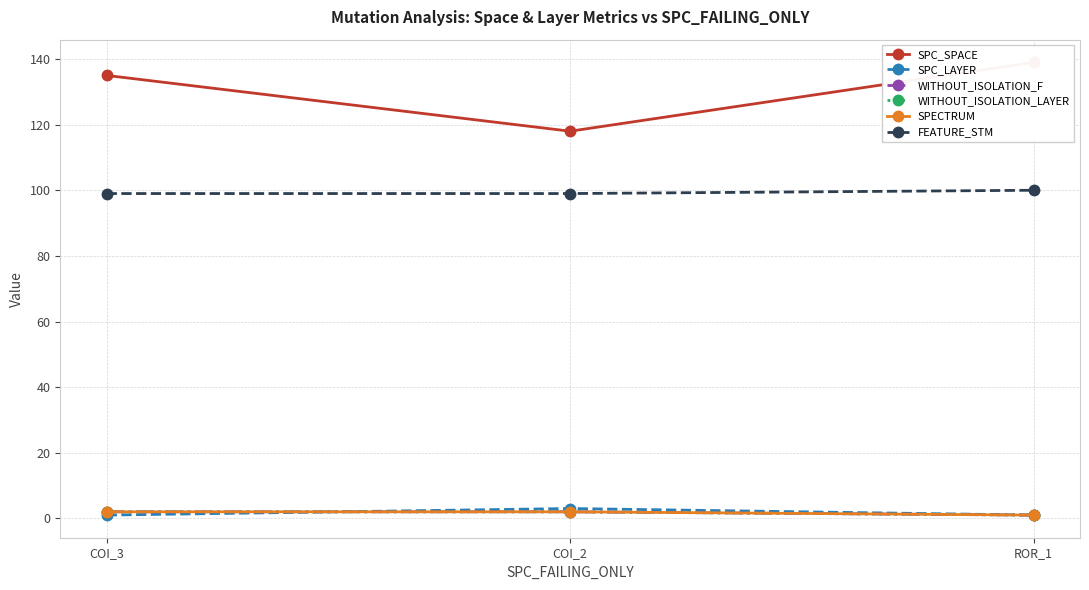

Is it true that WITHOUT_ISOLATION_LAYER equals 1 at COI_3?

False